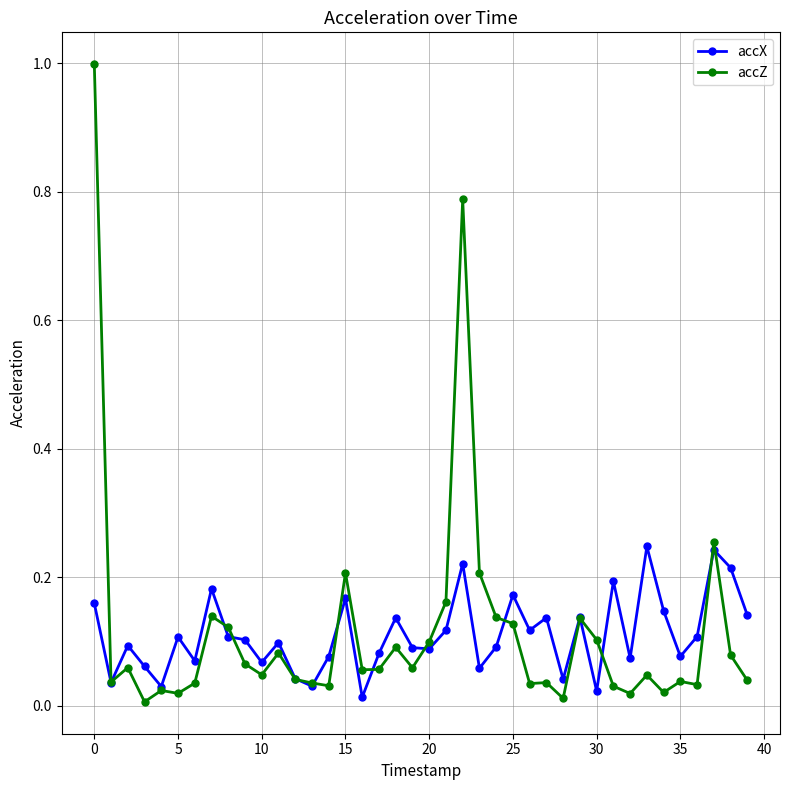

How many lines are shown in the chart?

2